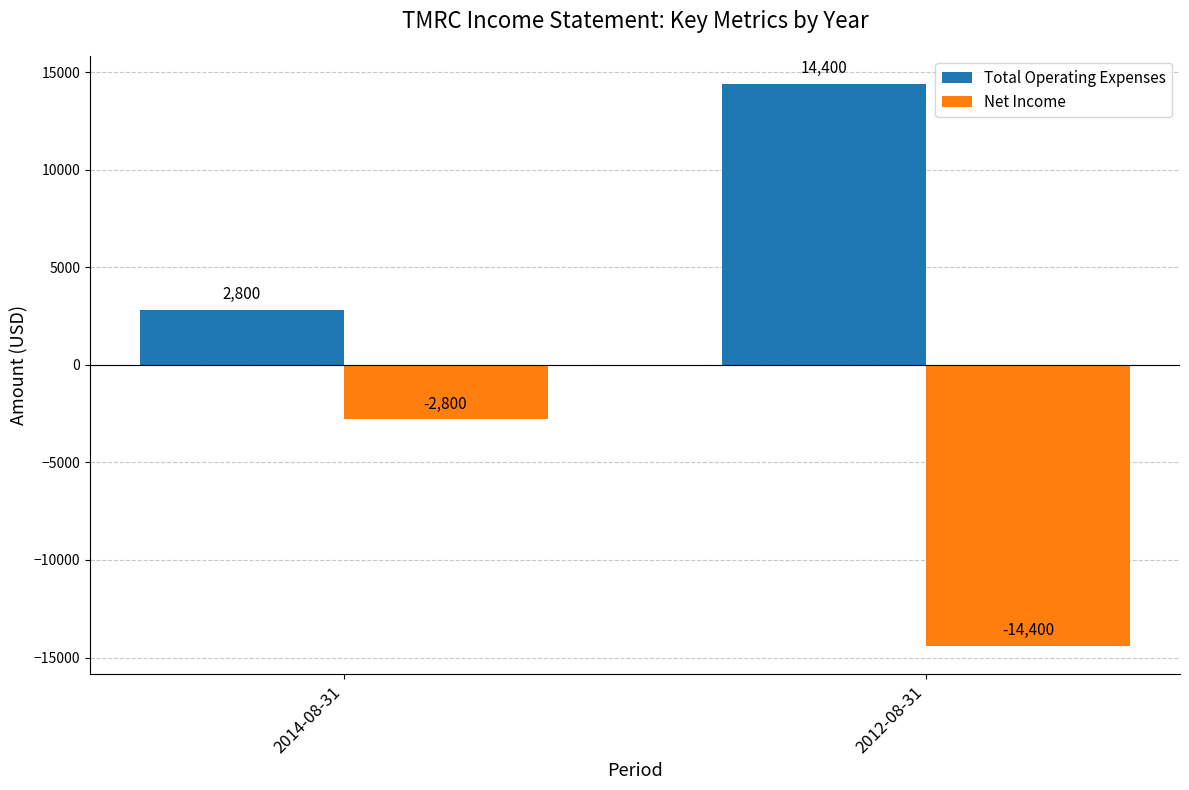

Is the value of Net Income at 2014-08-31 greater than the value of Total Operating Expenses at 2012-08-31?

No